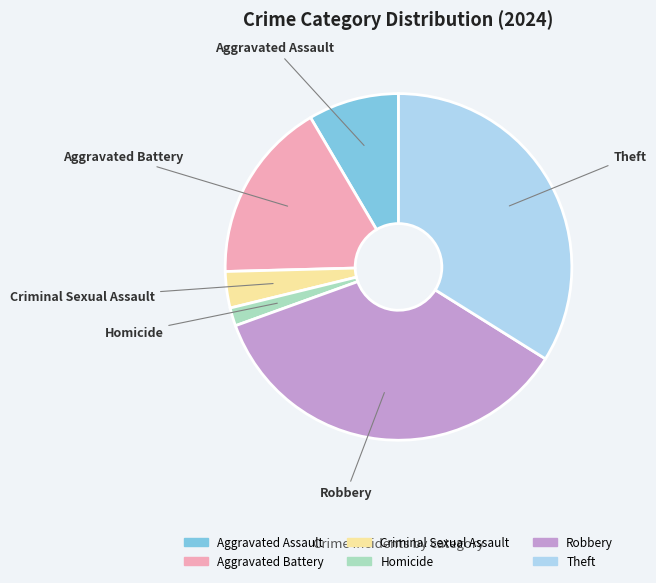

Is the sum of Criminal Sexual Assault and Aggravated Battery greater than half?

No